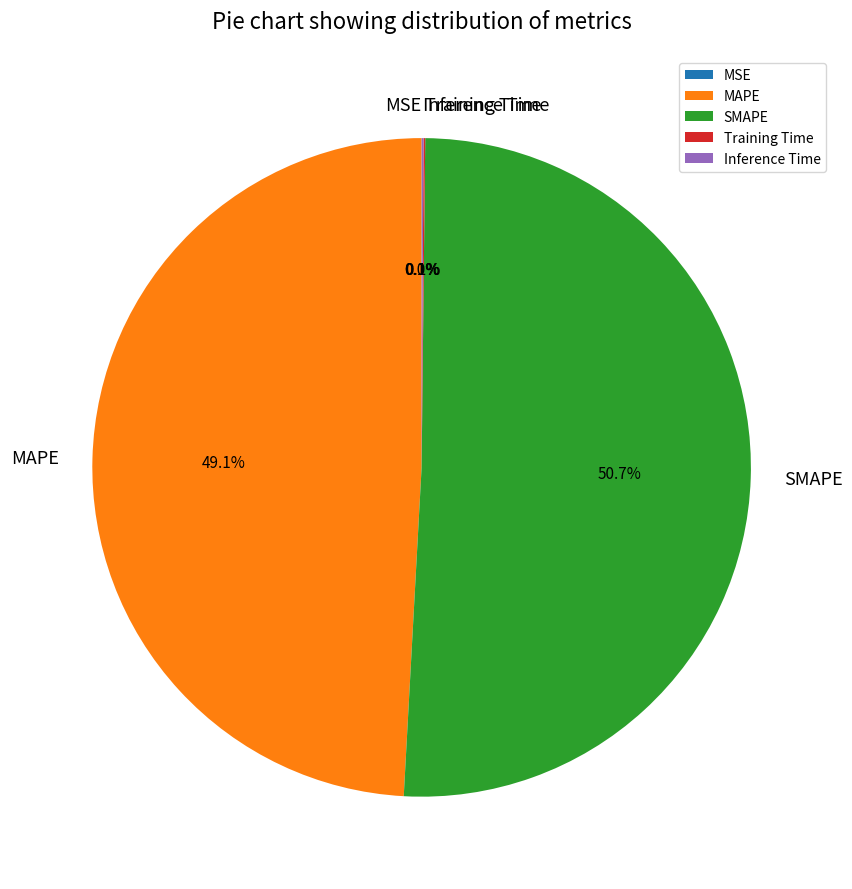

How much of the chart is everything except MAPE?

50.9%